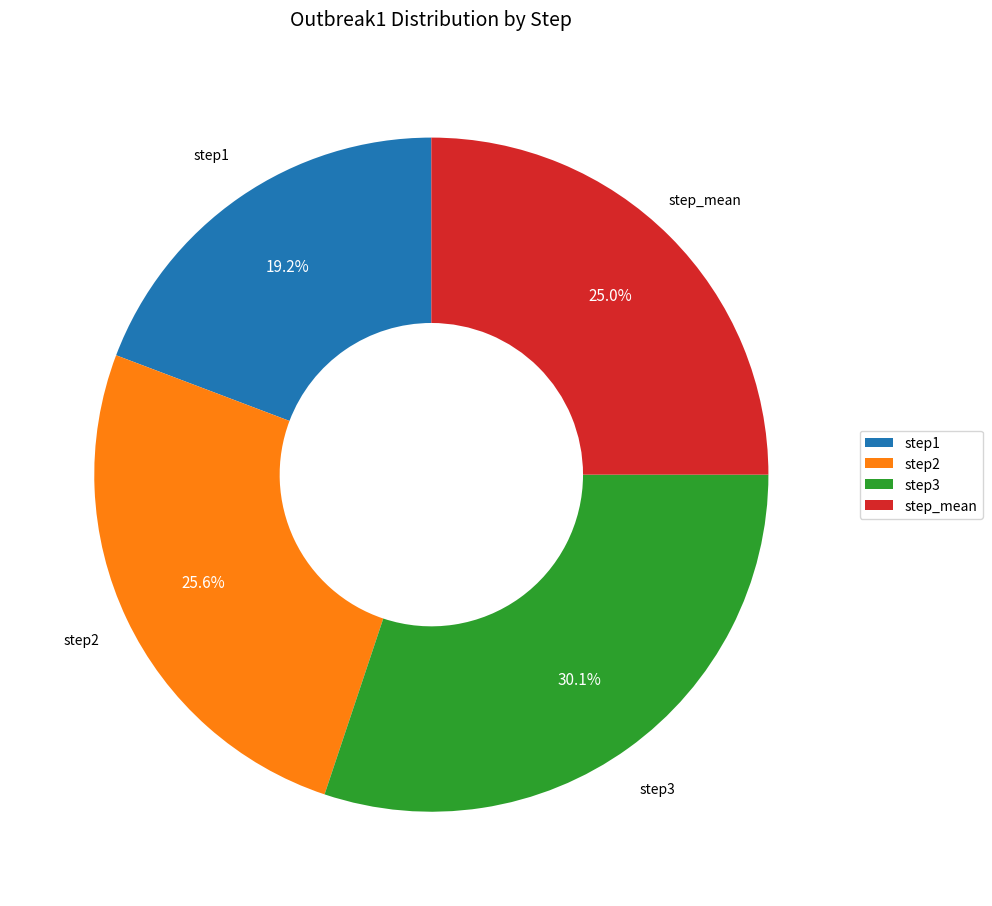

To the nearest percent, what is the combined percentage of step1 and step3?

49%